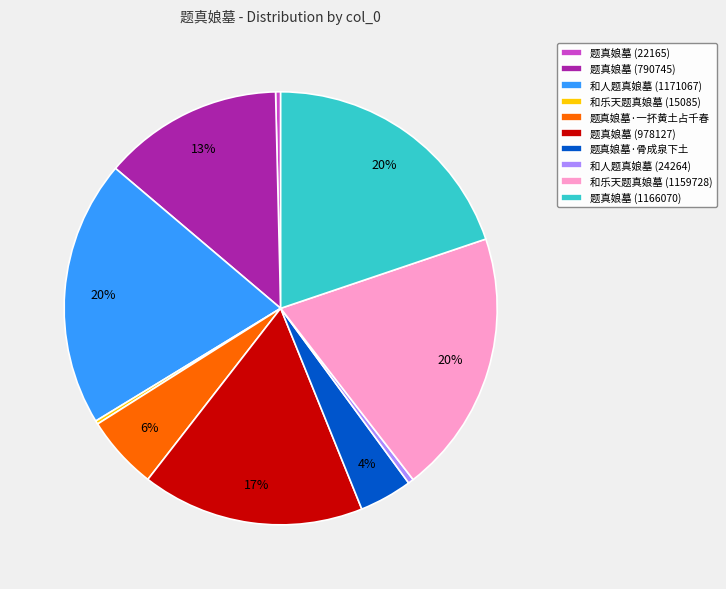

Is 题真娘墓 (22165) the majority of the pie?

No